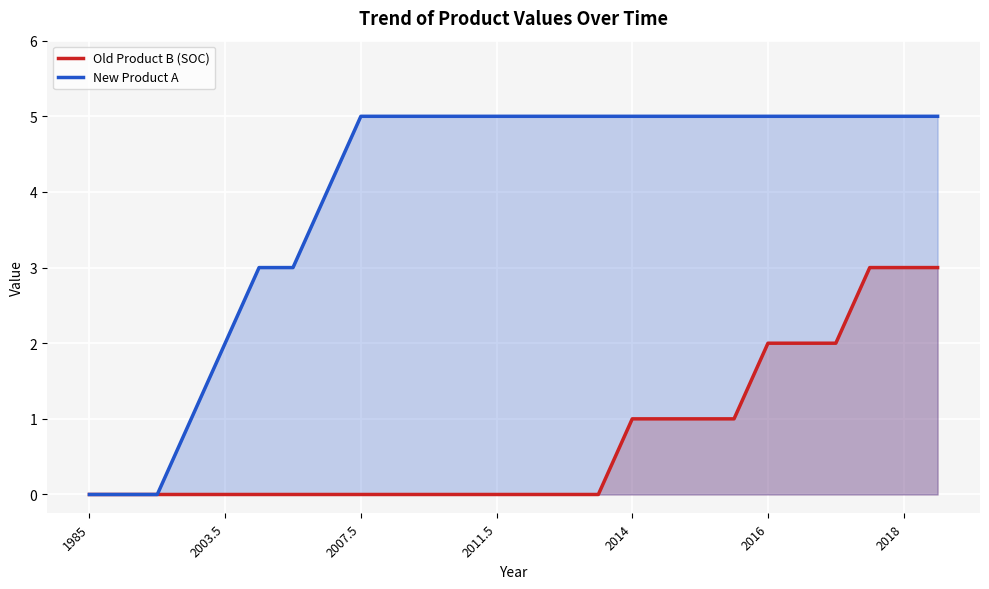

Count the Old Product B (SOC) values in the range 0 to 1.

20